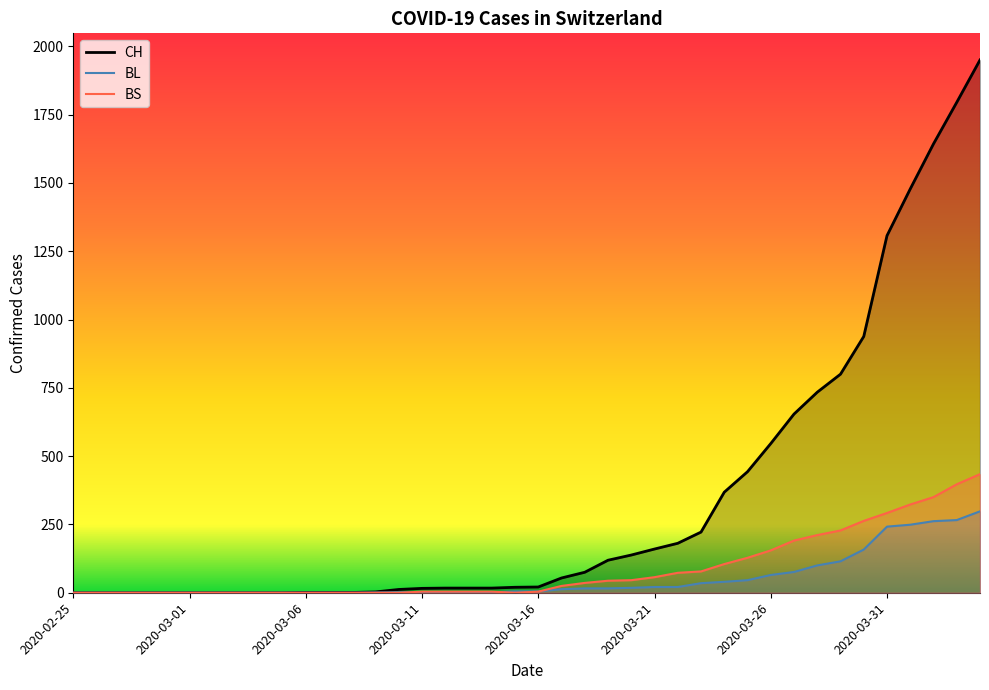

List the series in order of their peak value, highest first.

CH, BS, BL